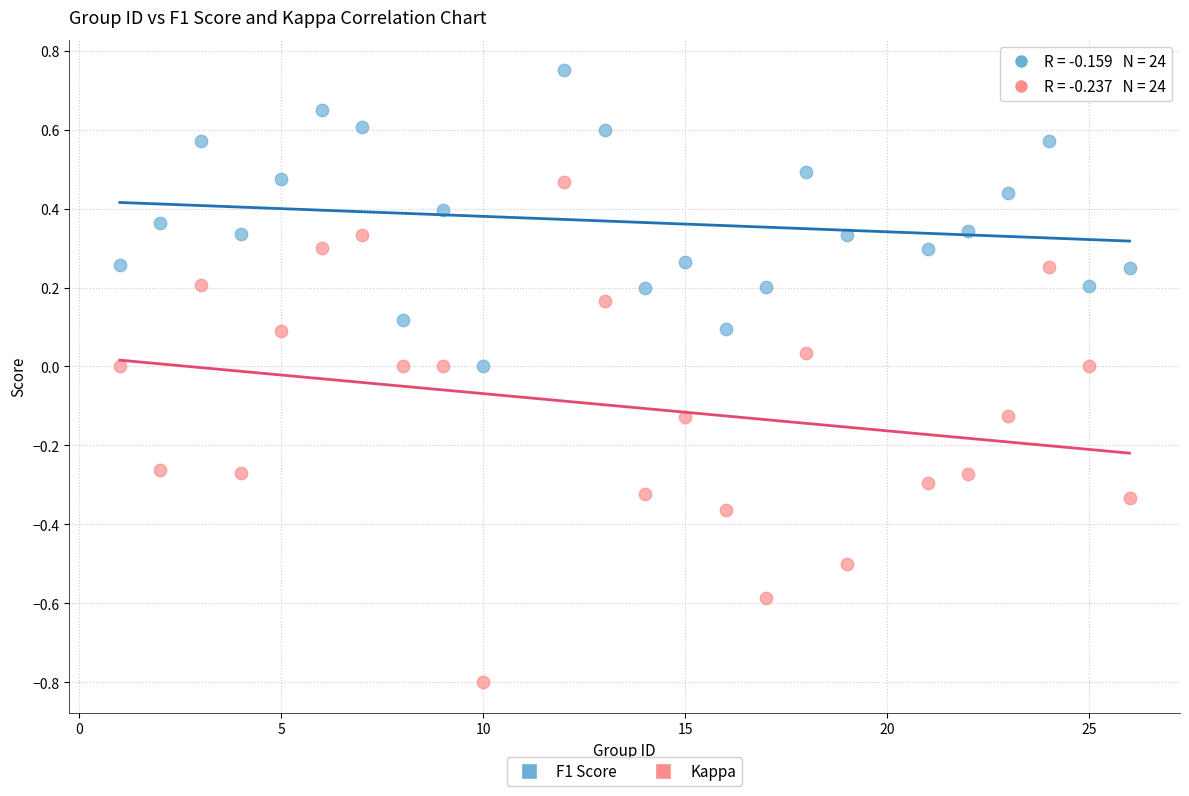

Across all data points, what is the range of X values (max minus min)?

25.0